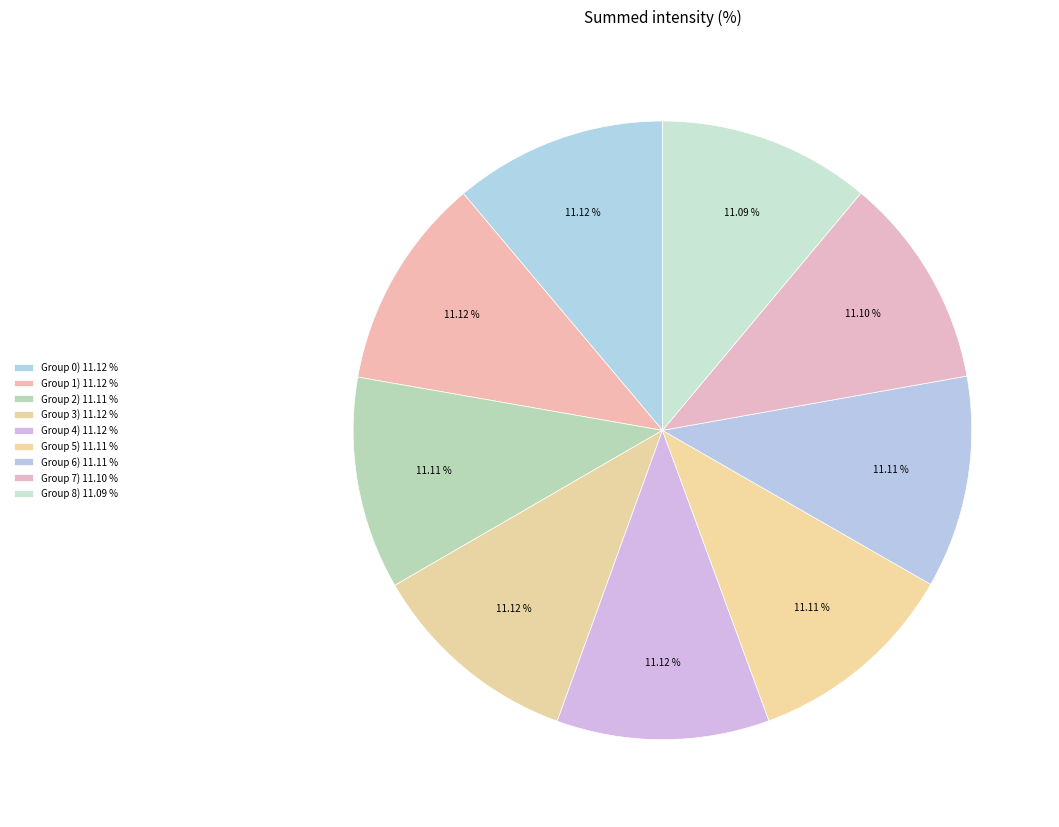

Count the number of slices in the pie.

9